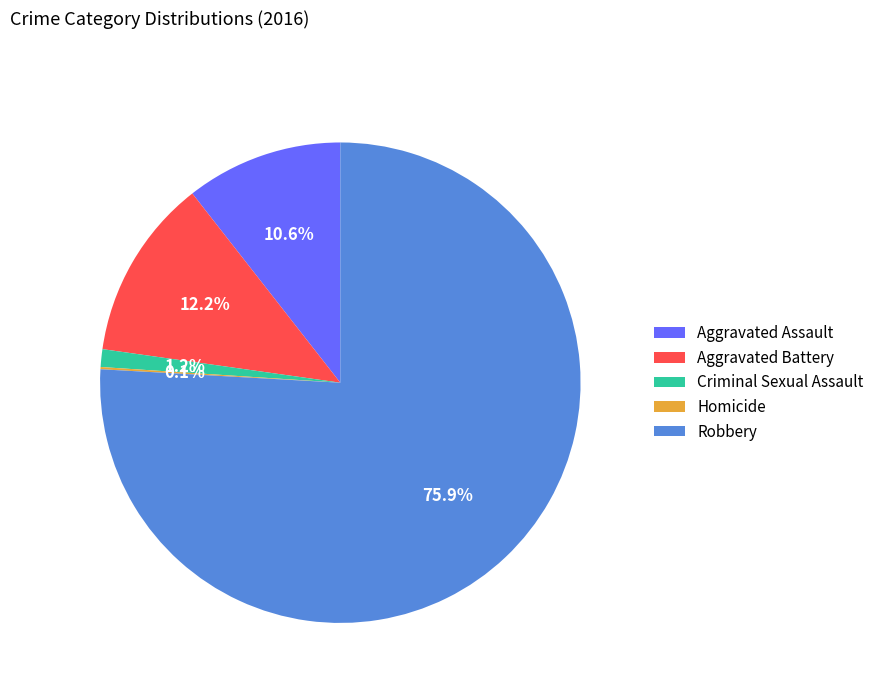

Combined, do Aggravated Assault and Criminal Sexual Assault account for over 50%?

No